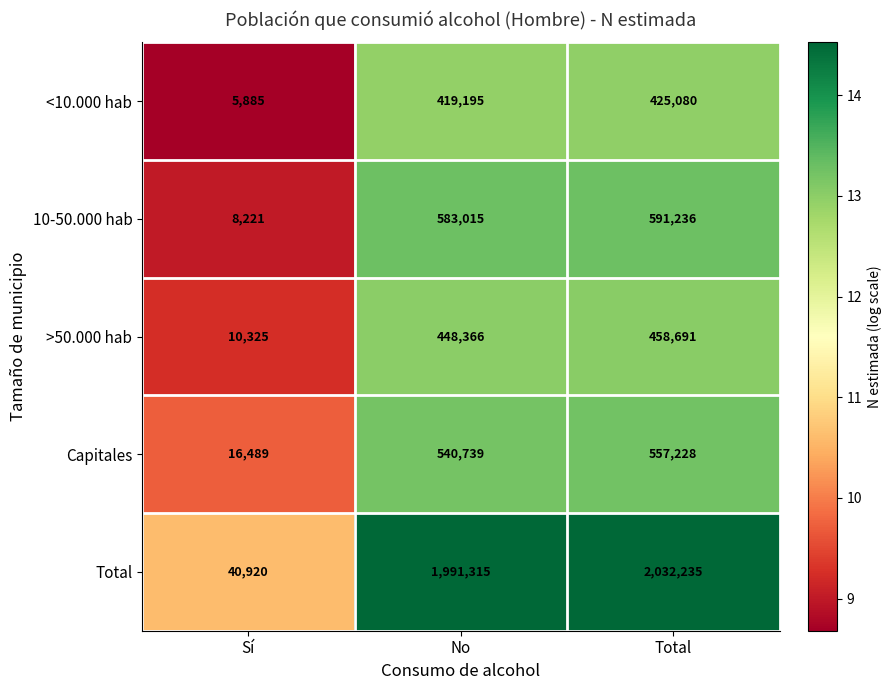

What is the minimum value shown in the chart?

5885